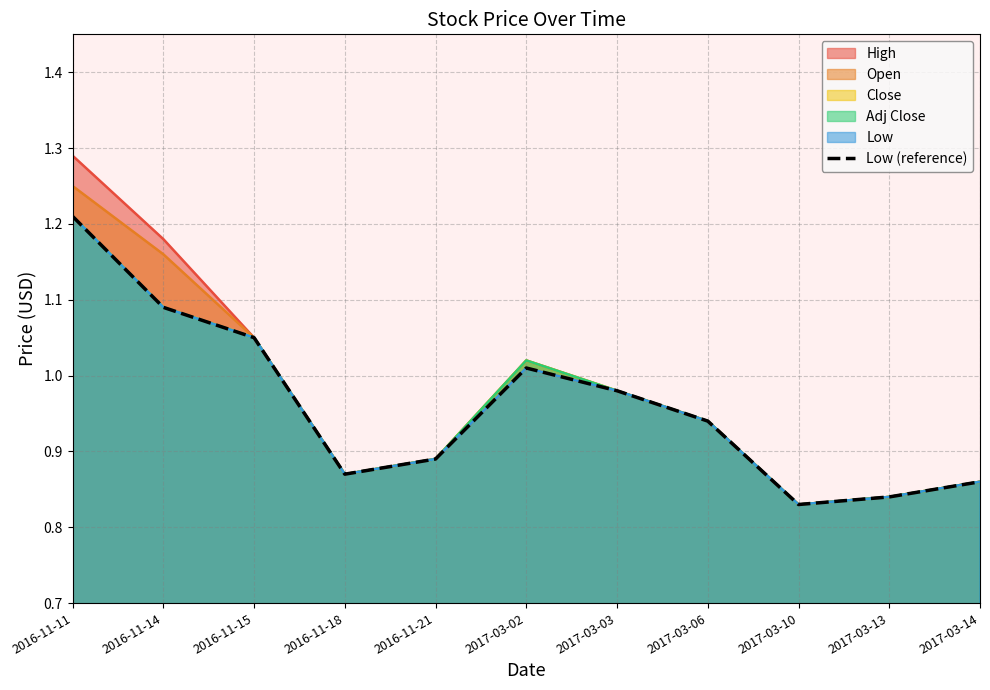

How many points are higher than both their immediate neighbors (excluding endpoints)?

1